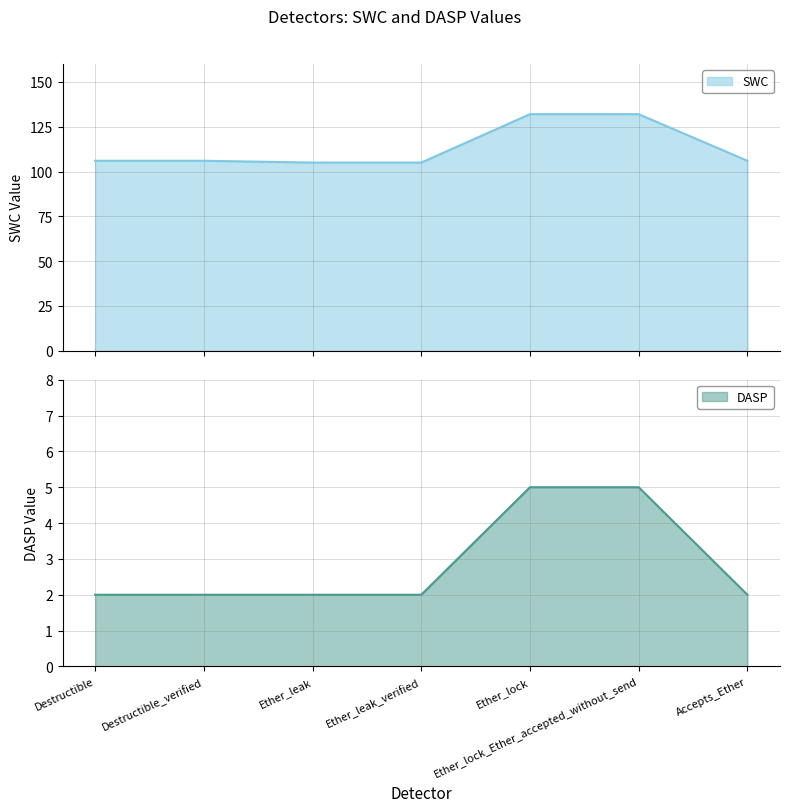

Which series changed the most between Destructible_verified and Accepts_Ether?

SWC